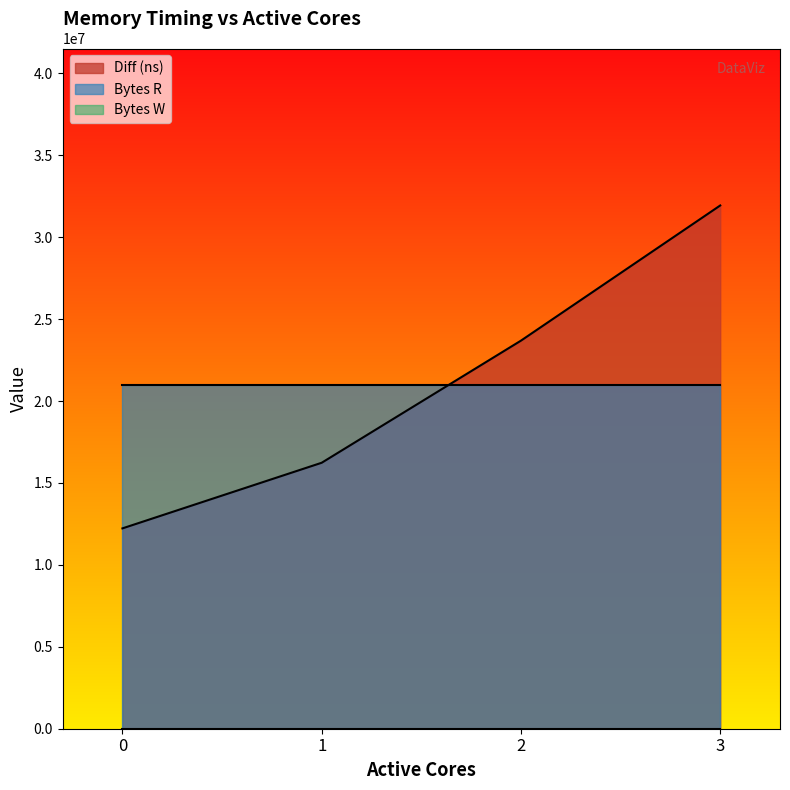

Reading left to right, what are all the values shown in this chart?

Diff (ns): 0=12227221	1=16232412	2=23685316	3=31934691
Bytes R: 0=20971520	1=20971520	2=20971520	3=20971520
Bytes W: 0=0	1=0	2=0	3=0